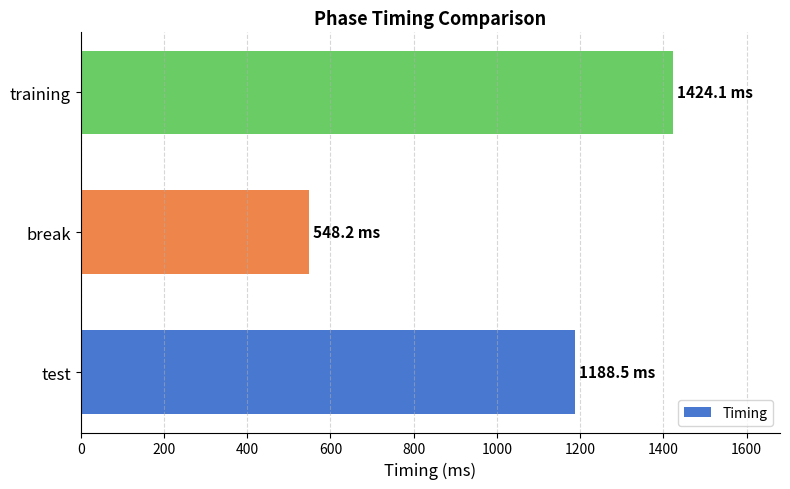

Reading bottom to top, list all the values displayed in this chart.

test=1188.5	break=548.2	training=1424.1